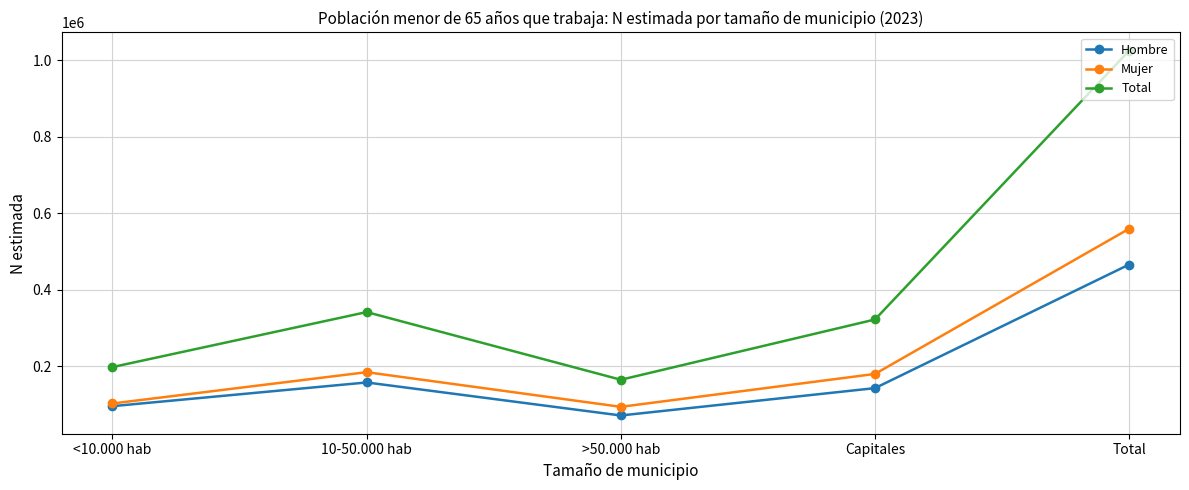

What is the maximum value for Mujer?

559328